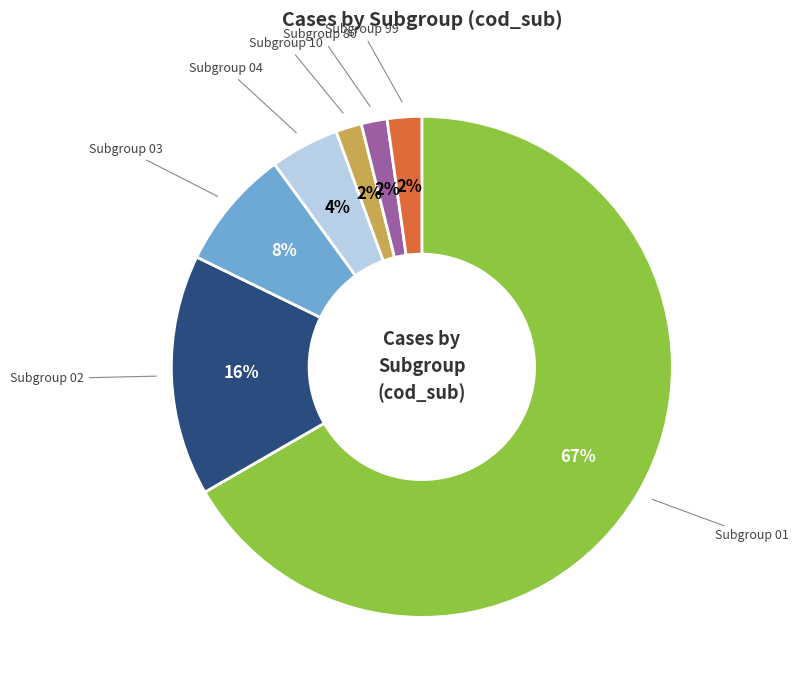

Is there any slice that represents more than half of the pie?

Yes